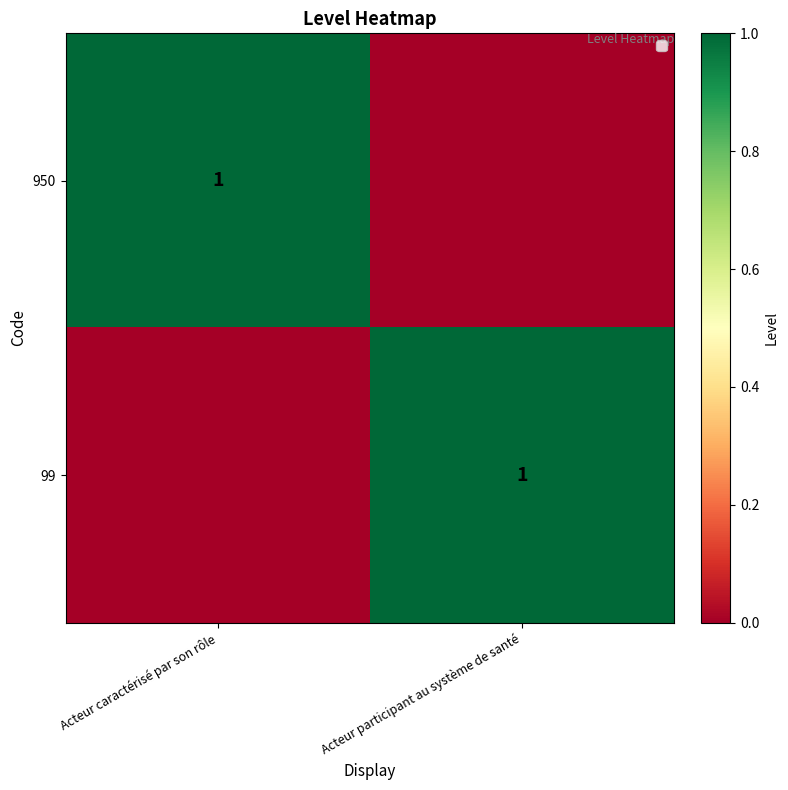

Is it true that 99 equals 1 at Acteur participant au système de santé?

True